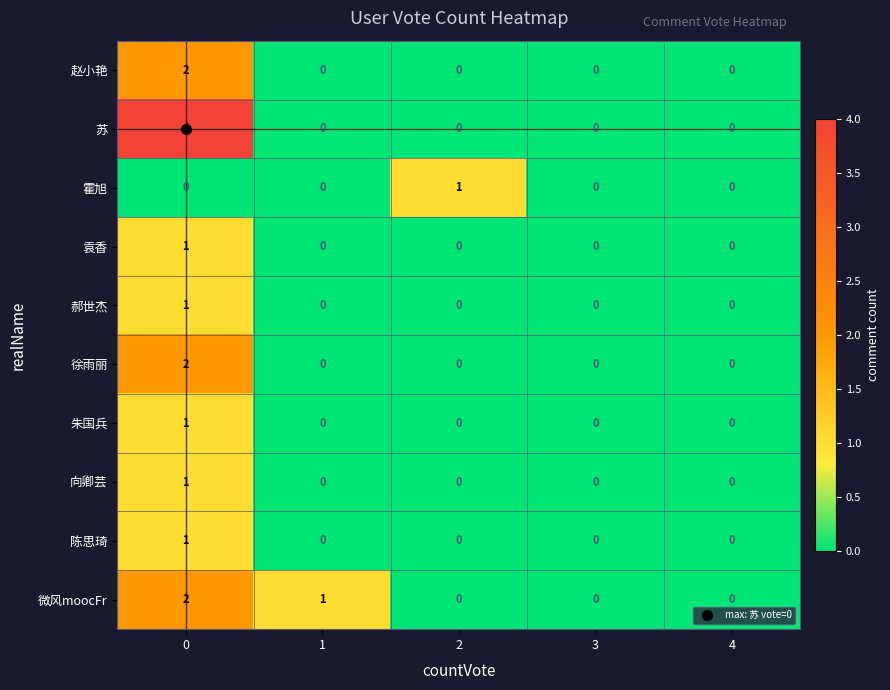

Between 0 and 4, which series saw the biggest shift?

苏